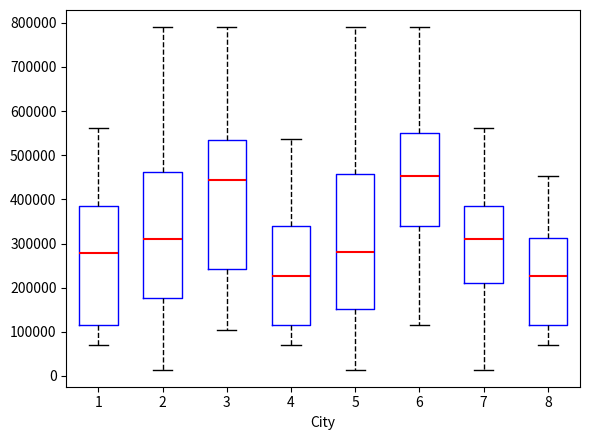

Reading left to right, transcribe this box plot: for each box, give where its median line is, the range the box spans, and where its two whiskers end, as read against the y-axis. The values are not printed on the chart, so give them approximately, as read against the axis.

1: median 280000, box 120000 to 380000, whiskers 70000 to 560000
2: median 310000, box 180000 to 460000, whiskers 10000 to 790000
3: median 440000, box 240000 to 530000, whiskers 100000 to 790000
4: median 230000, box 120000 to 340000, whiskers 70000 to 540000
5: median 280000, box 150000 to 460000, whiskers 10000 to 790000
6: median 450000, box 340000 to 550000, whiskers 110000 to 790000
7: median 310000, box 210000 to 380000, whiskers 10000 to 560000
8: median 230000, box 120000 to 310000, whiskers 70000 to 450000